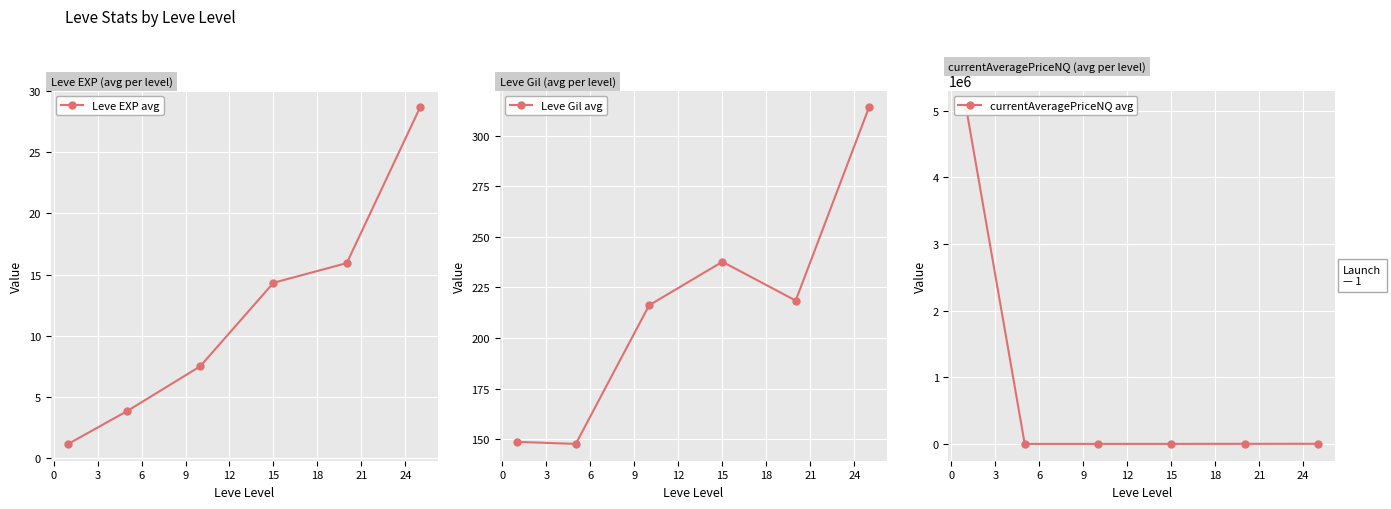

What is the value of the Leve EXP avg point at the 1st from the left?

1.2